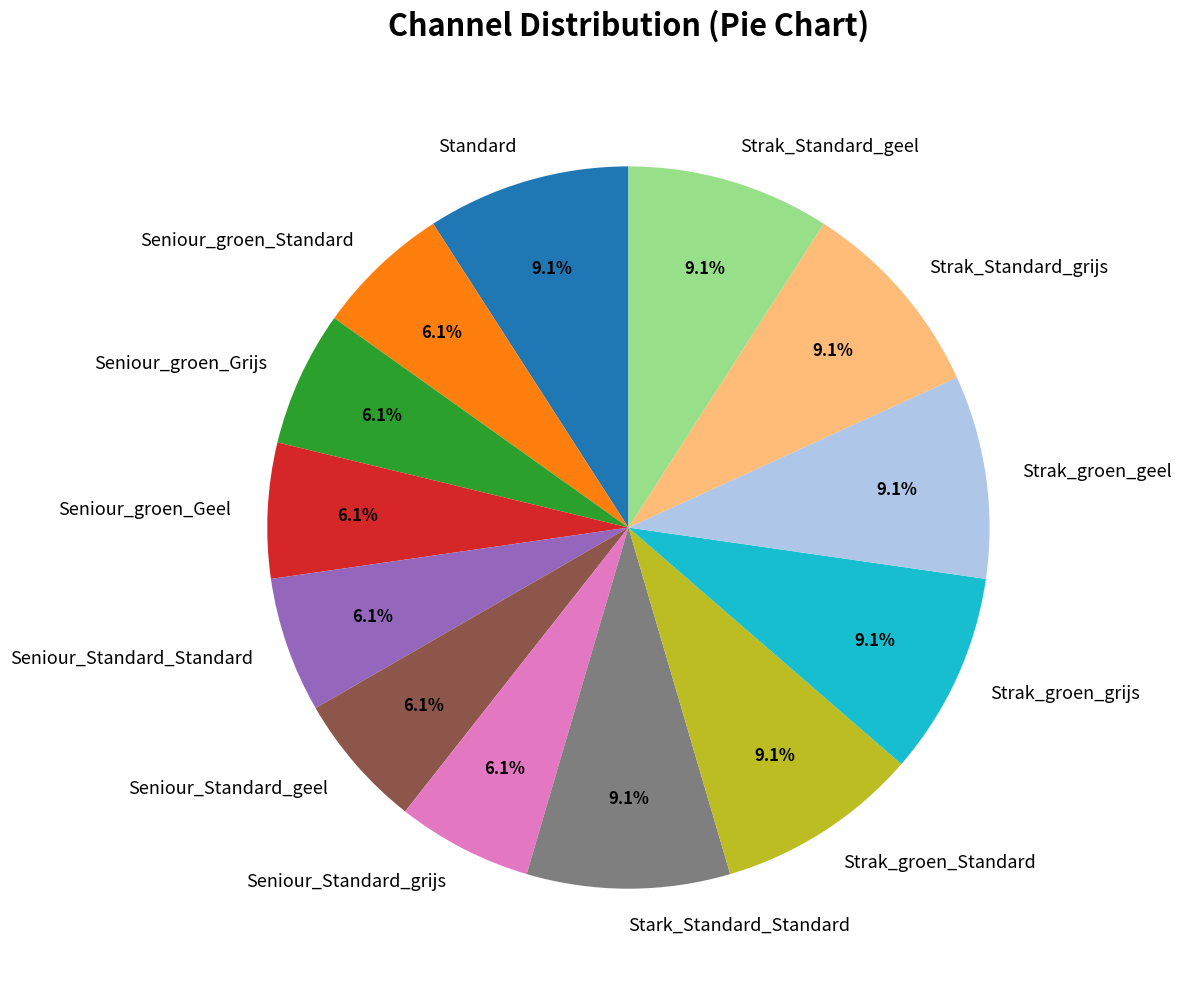

To the nearest percent, what is the average slice percentage?

8%